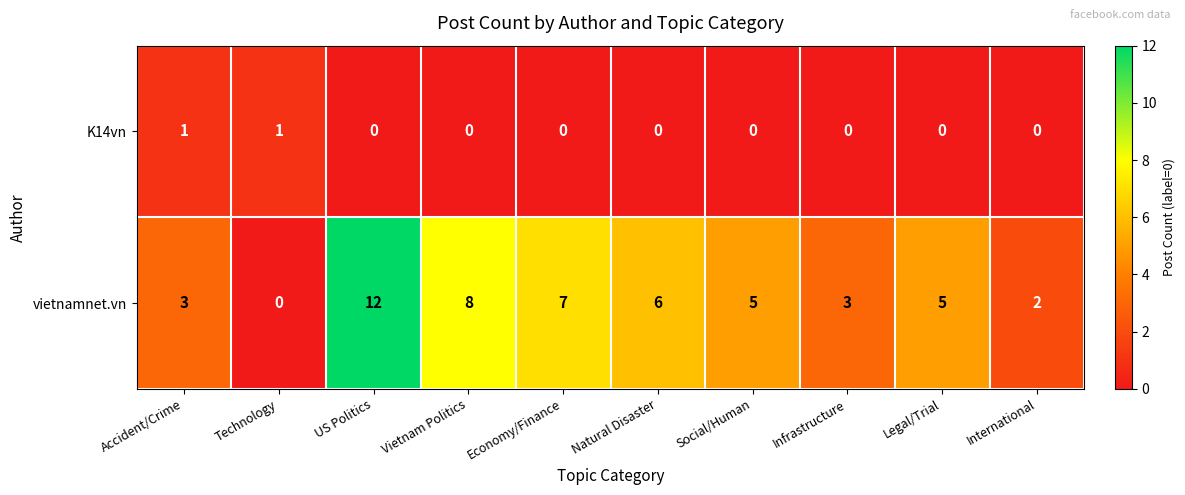

What is the average value of the vietnamnet.vn series?

5